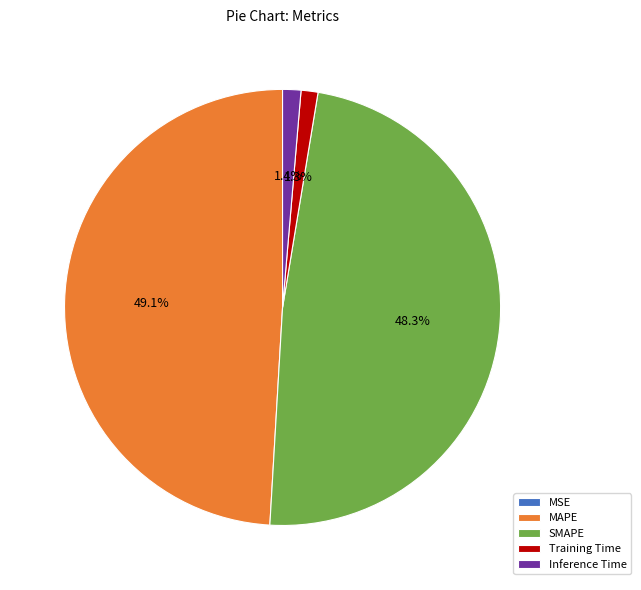

True or false: Training Time accounts for 1% of the total.

True